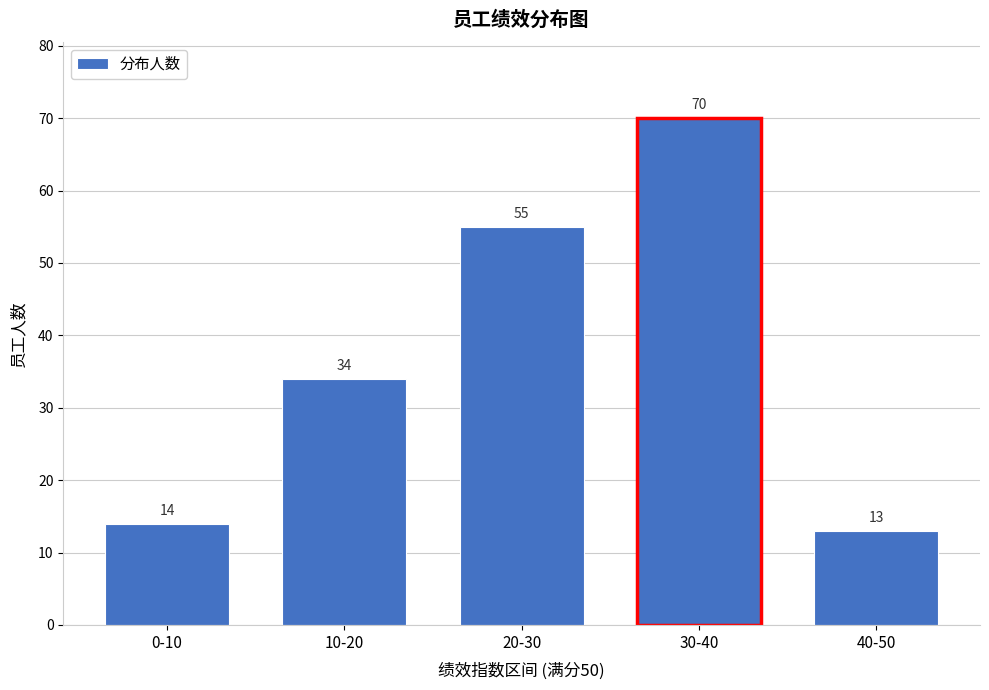

Reading left to right, transcribe all the data shown in this chart.

14	34	55	70	13